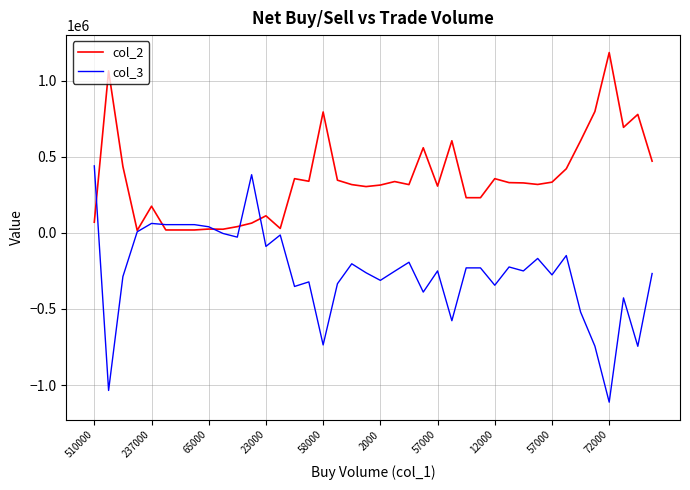

What is the difference between the second highest and minimum values in the col_3 series?

1494000